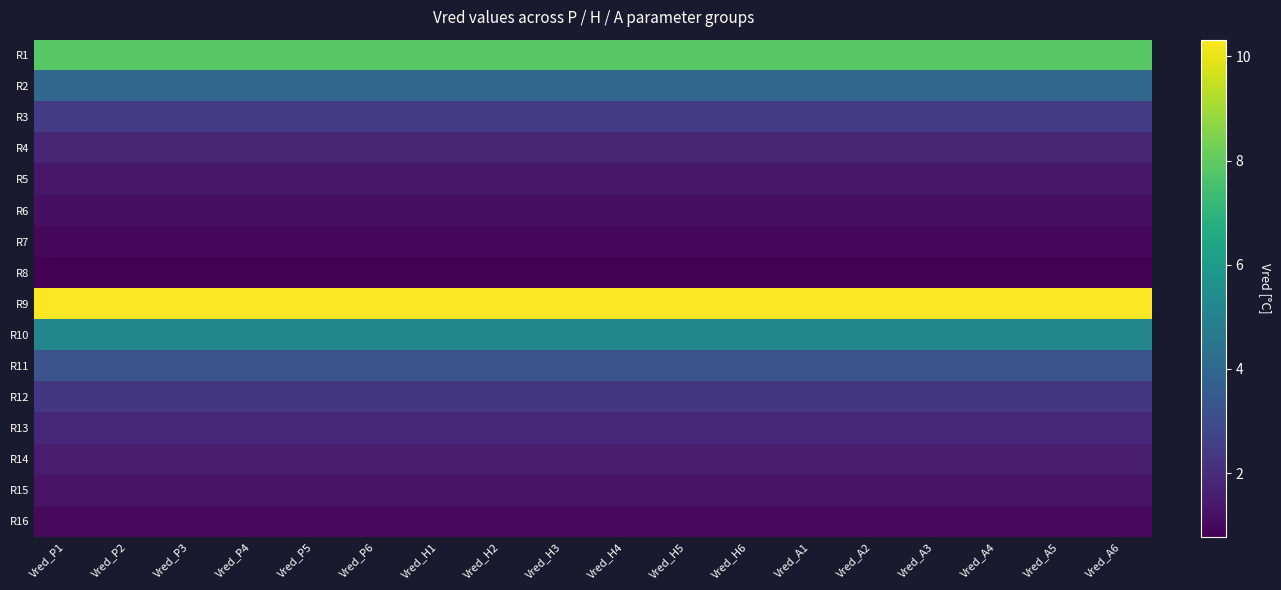

What is the difference between the highest and lowest values at Vred_H1?

9.5